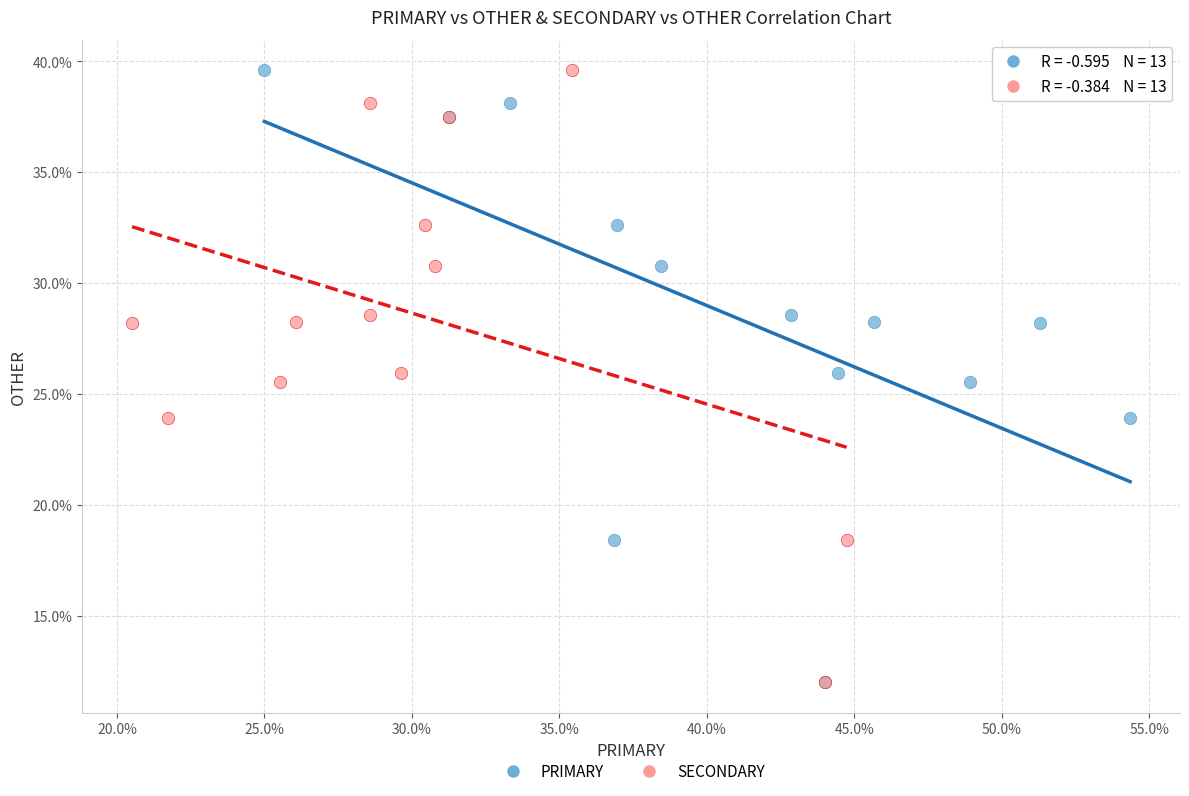

What are all the series names shown in the legend?

PRIMARY, SECONDARY